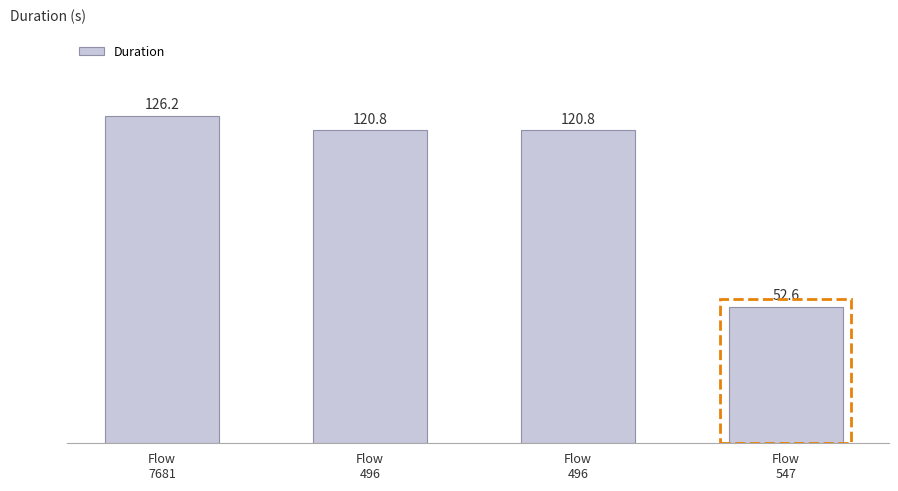

What is the difference between the values at Flow
7681 and Flow
547?

73.6